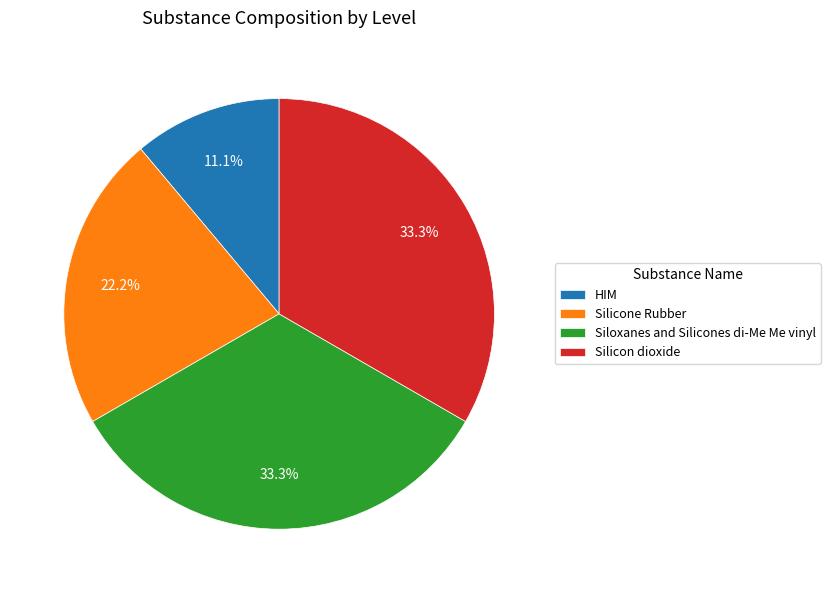

Which category has the smallest portion of the pie?

HIM